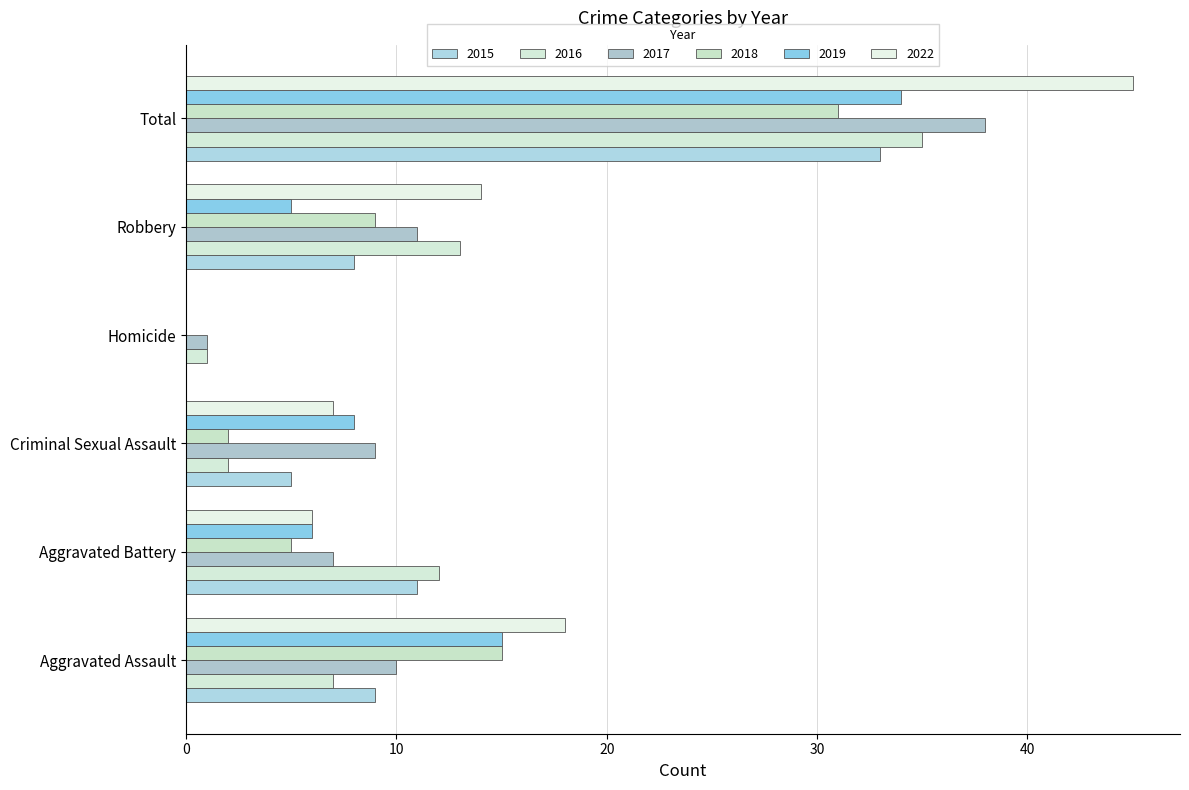

What is the spread (max minus min) of values at Criminal Sexual Assault?

7